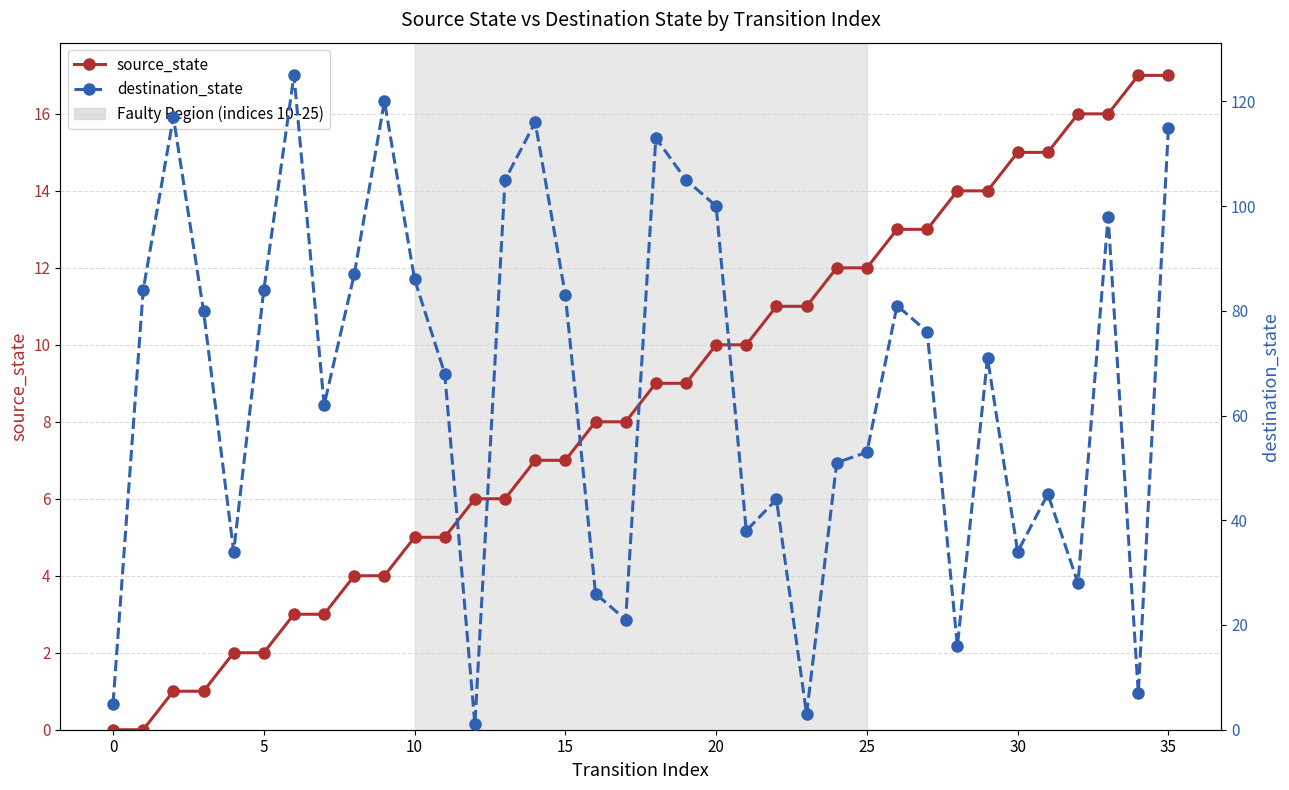

Where do source_state and destination_state first cross each other?

11 and 12